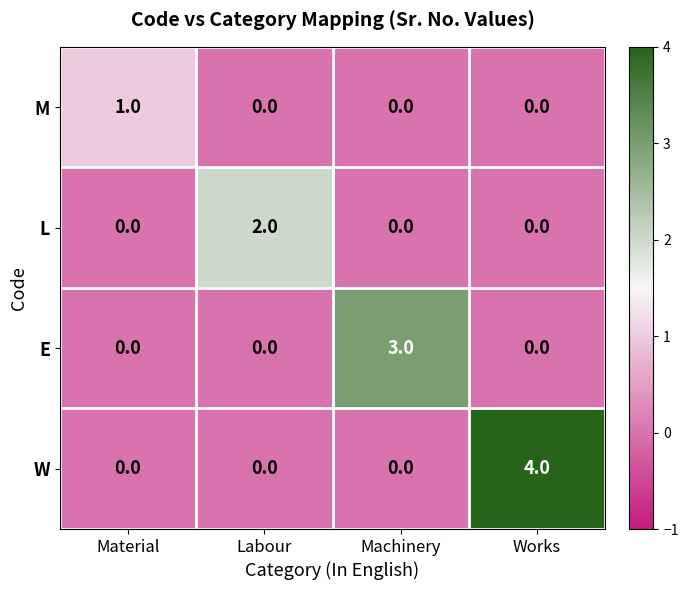

How many E values are between 0 and 3?

4